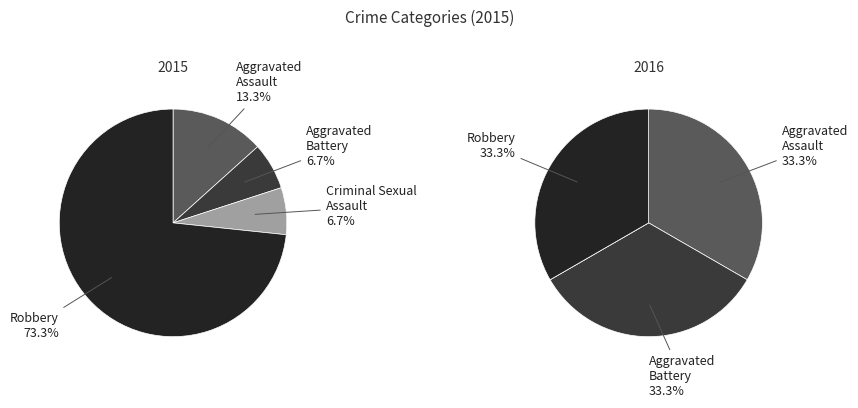

The Aggravated Battery slice represents 1% of the pie. True or false?

False